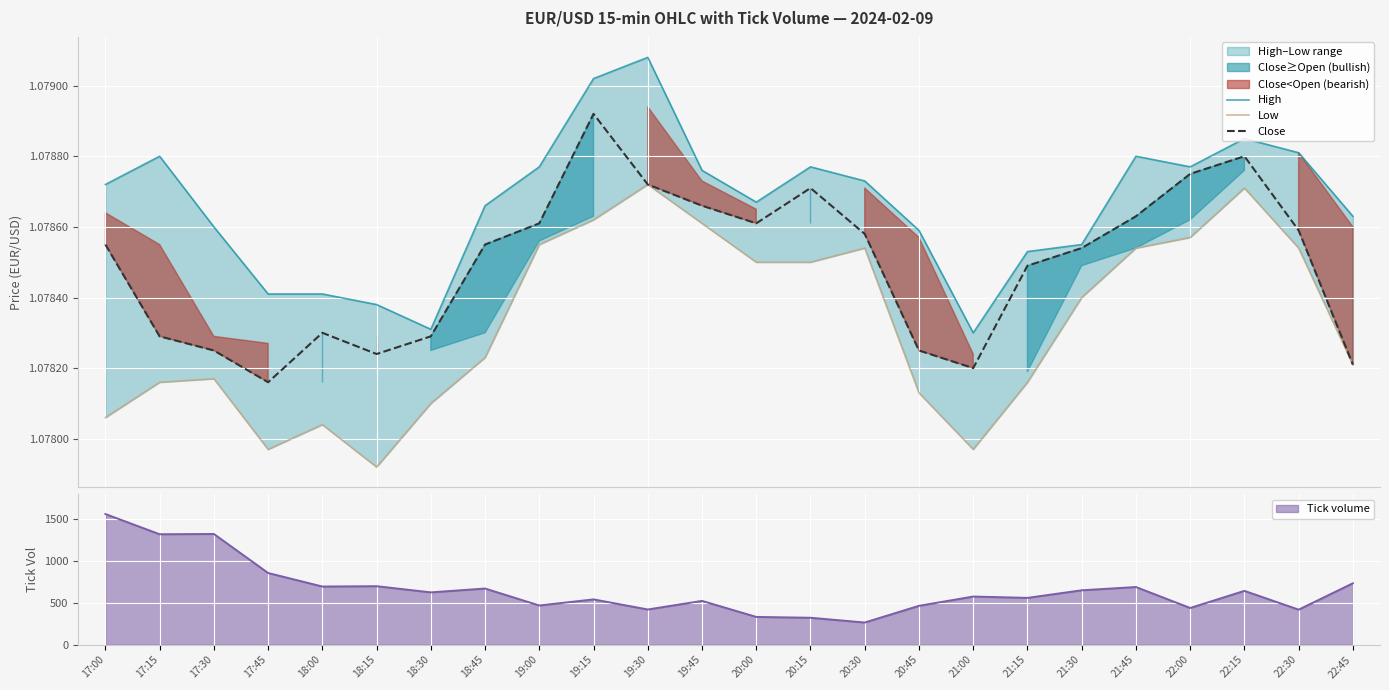

What is the value of the Close point at the 3rd from the left?

1.1